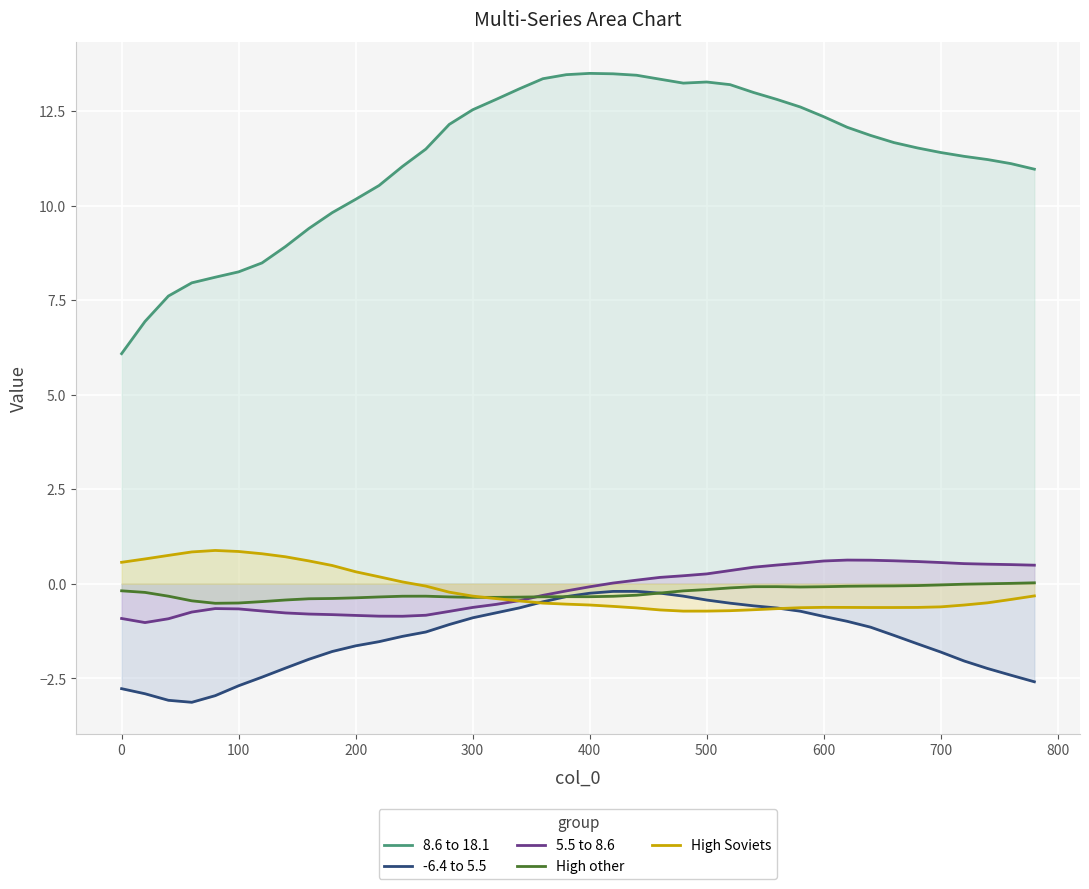

Which series has the widest spread of values?

8.6 to 18.1